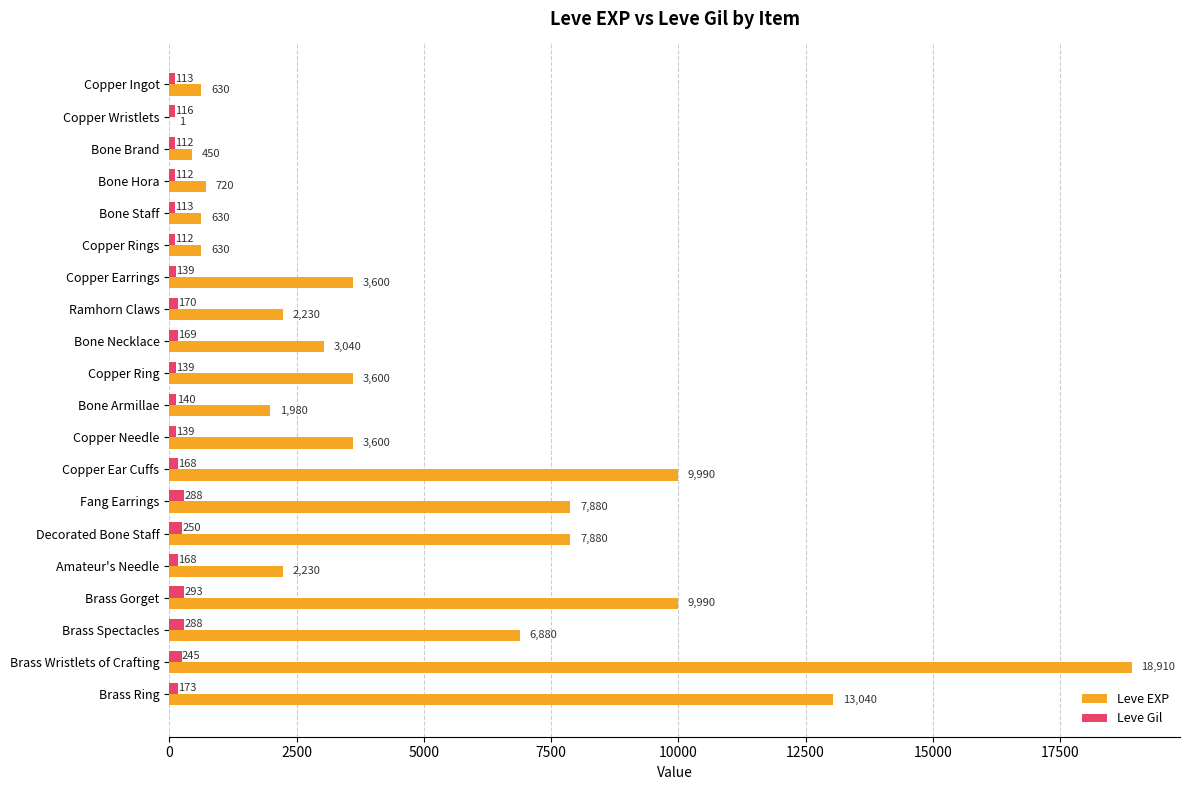

At which category is the sum across all series the highest?

Brass Wristlets of Crafting